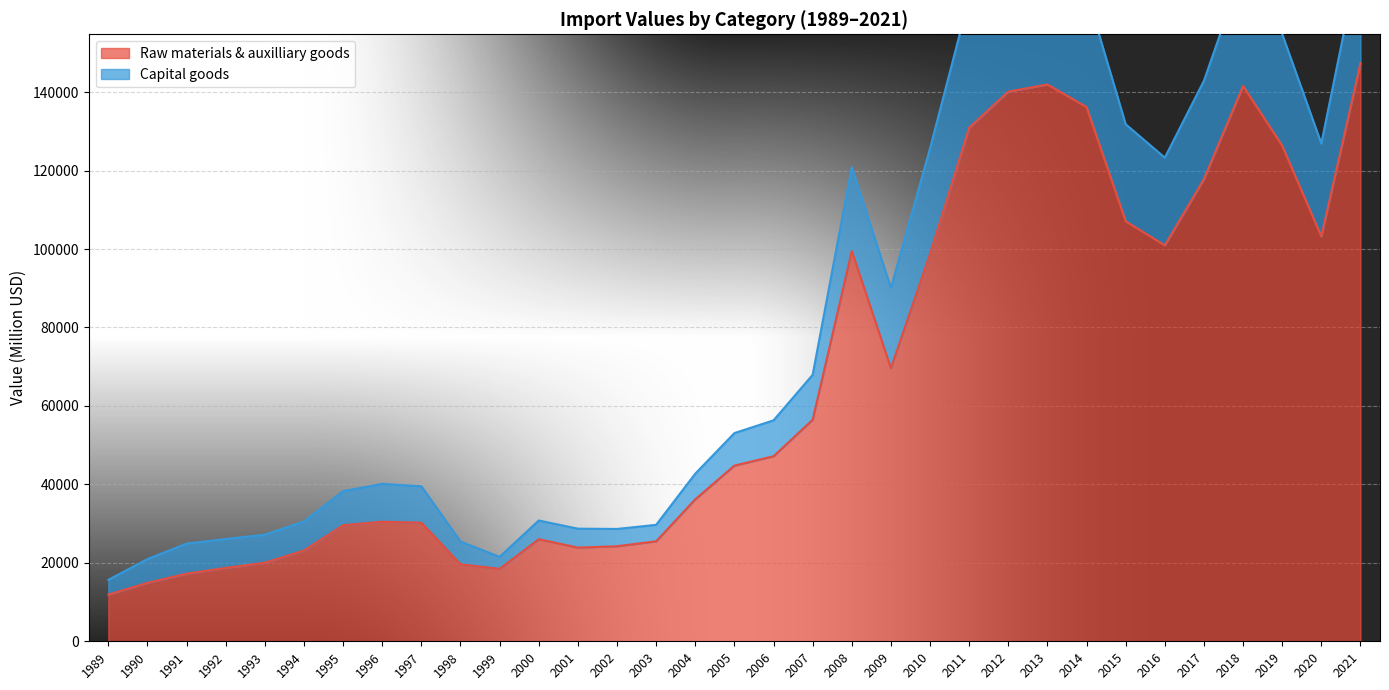

The value of Raw materials & auxilliary goods at 2012 is 183106.9. True or false?

False